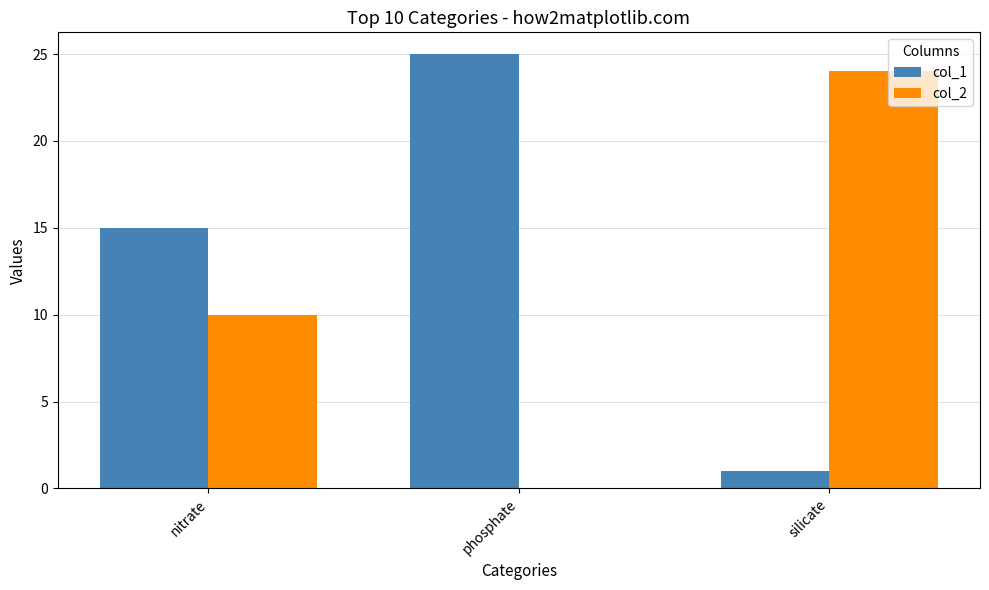

True or false: col_1 has a value of 6 at phosphate.

False